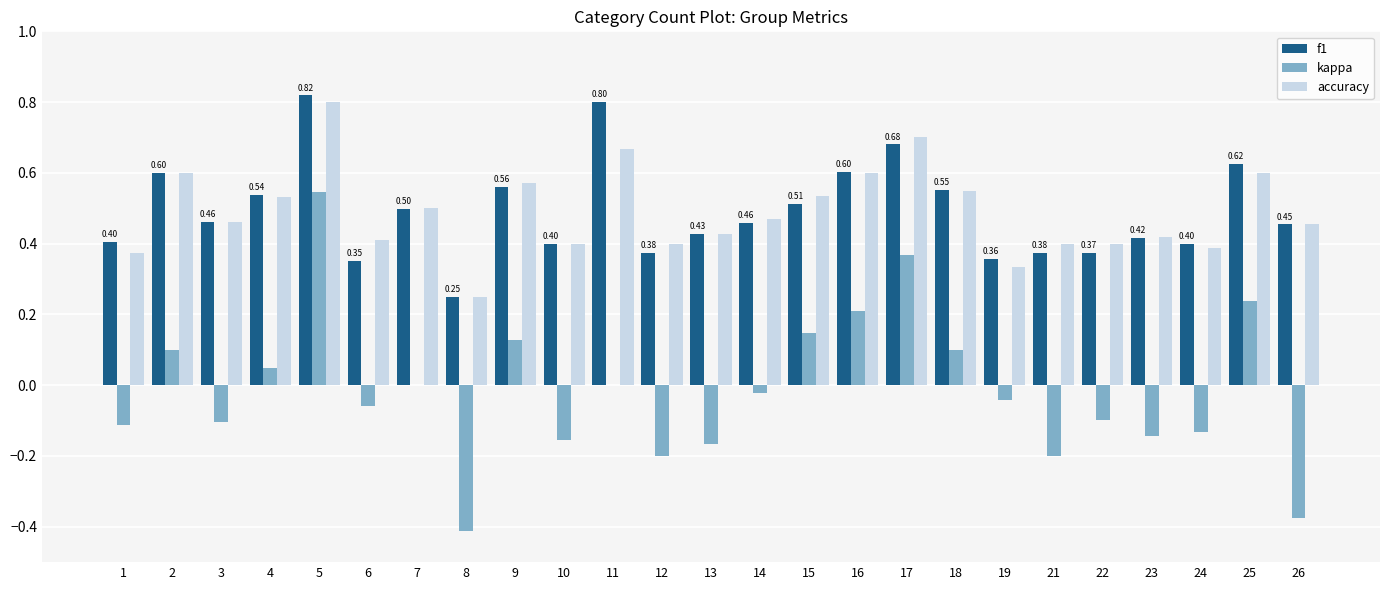

What is the total value across all series at 16?

1.4